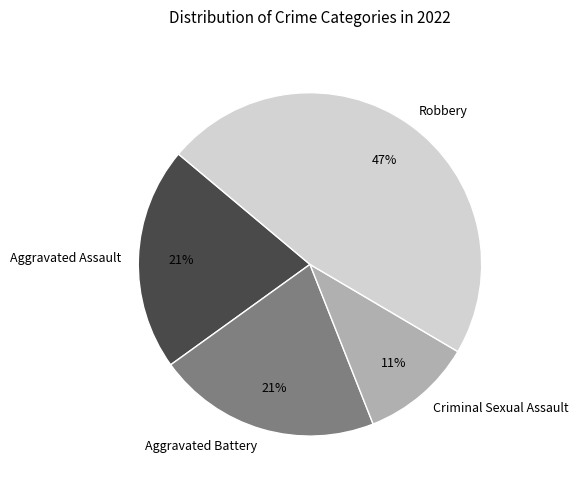

How many segments does this pie chart have?

4